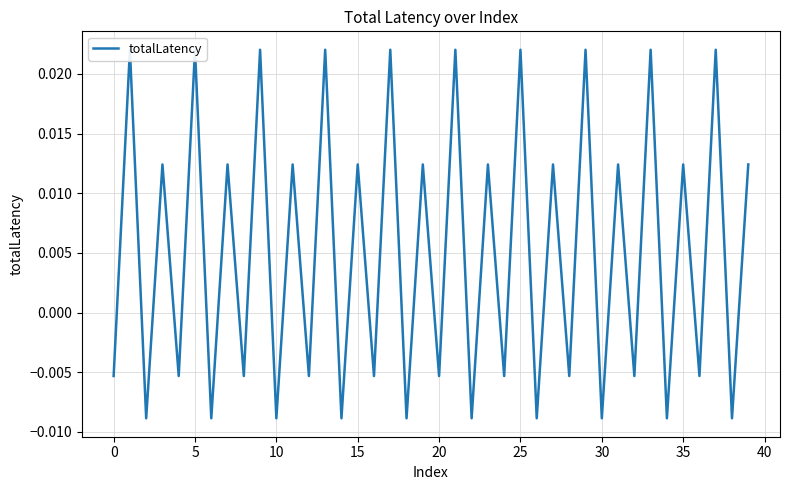

How many points are higher than both their immediate neighbors (excluding endpoints)?

19